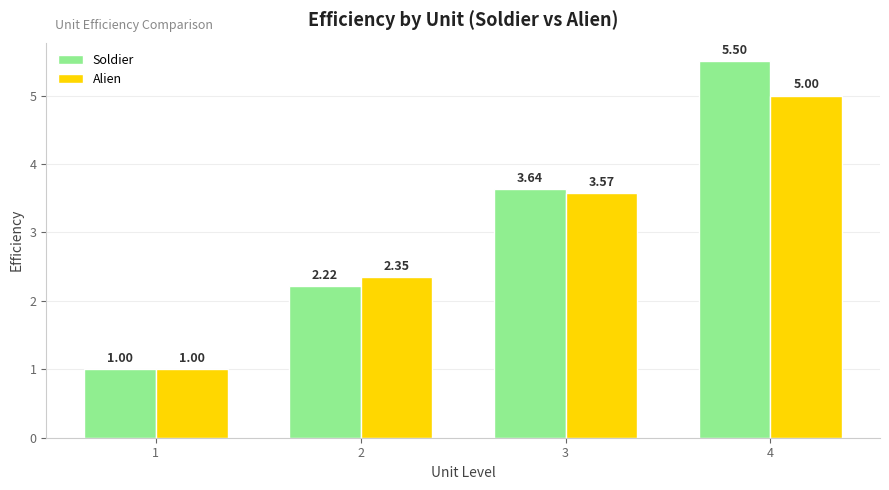

Which series has the largest range (max minus min)?

Soldier